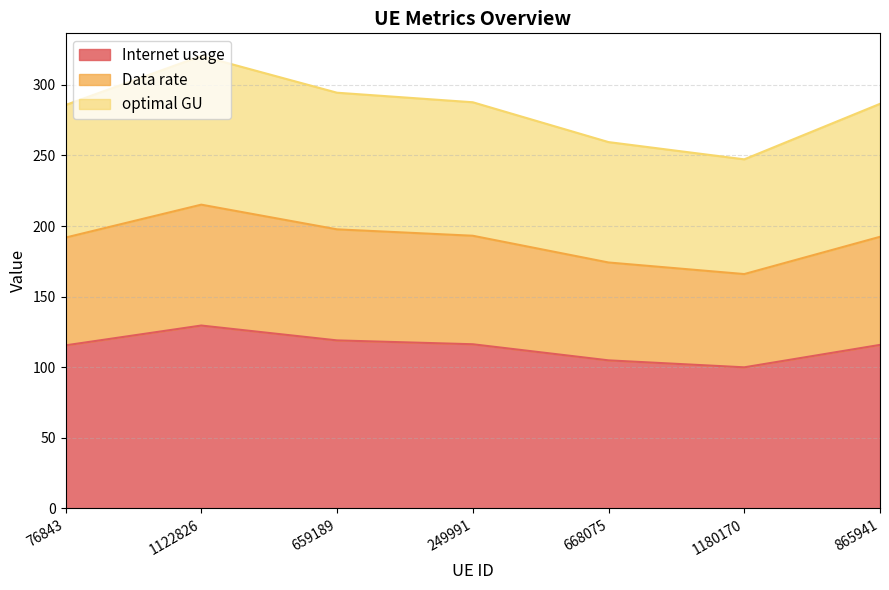

Where does the optimal GU series first go above 286?

1122826